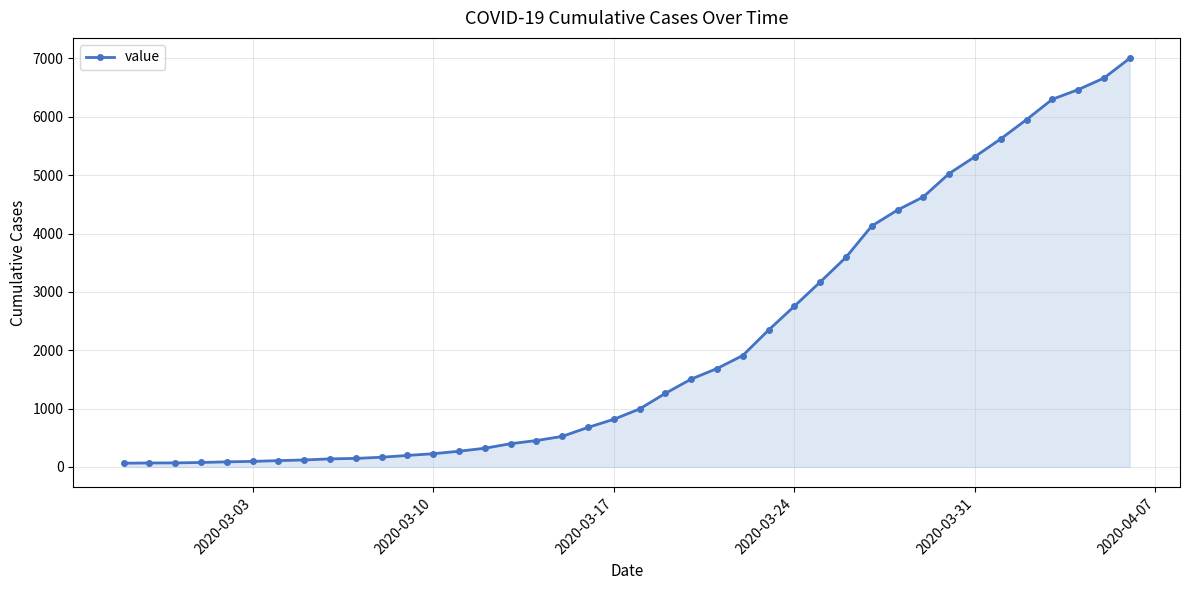

What is the greatest value displayed?

7003